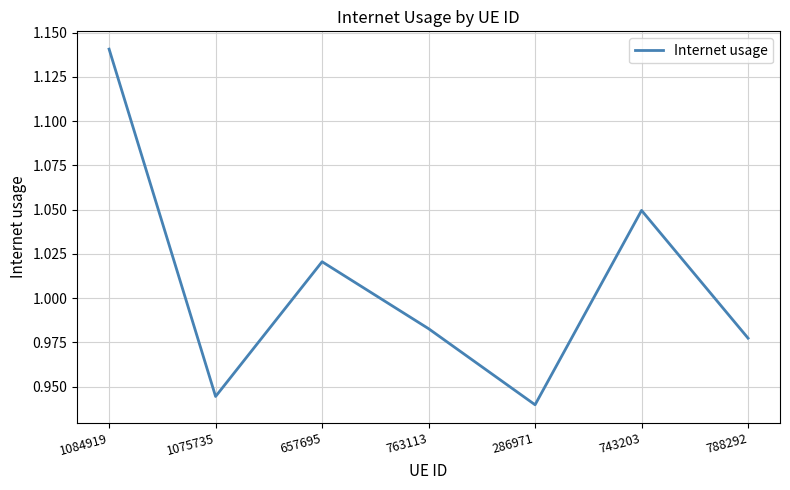

True or false: there are more than 2 points higher than both neighbors.

False